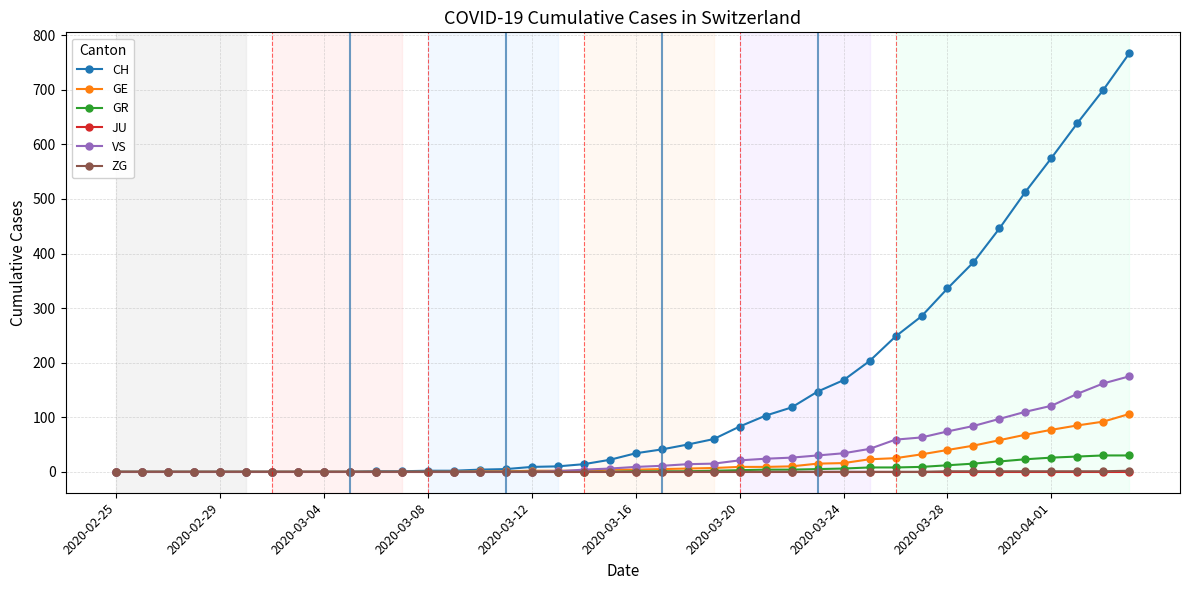

Which series has the largest total across all categories?

CH